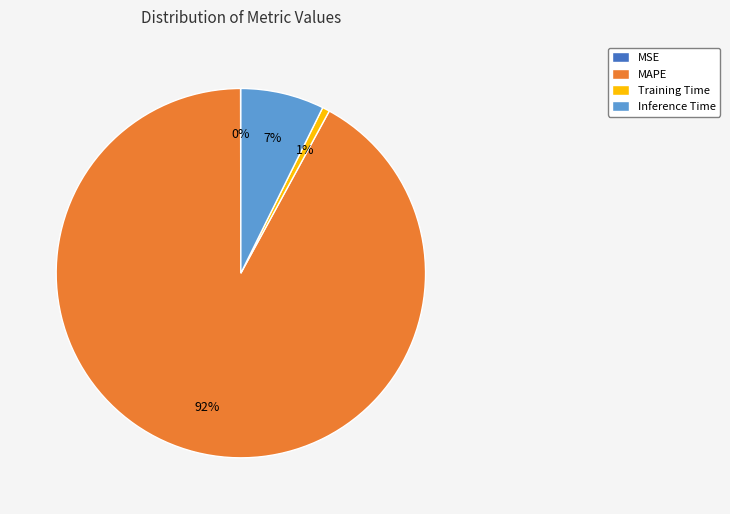

Is it true that Training Time is 1% of the pie?

True